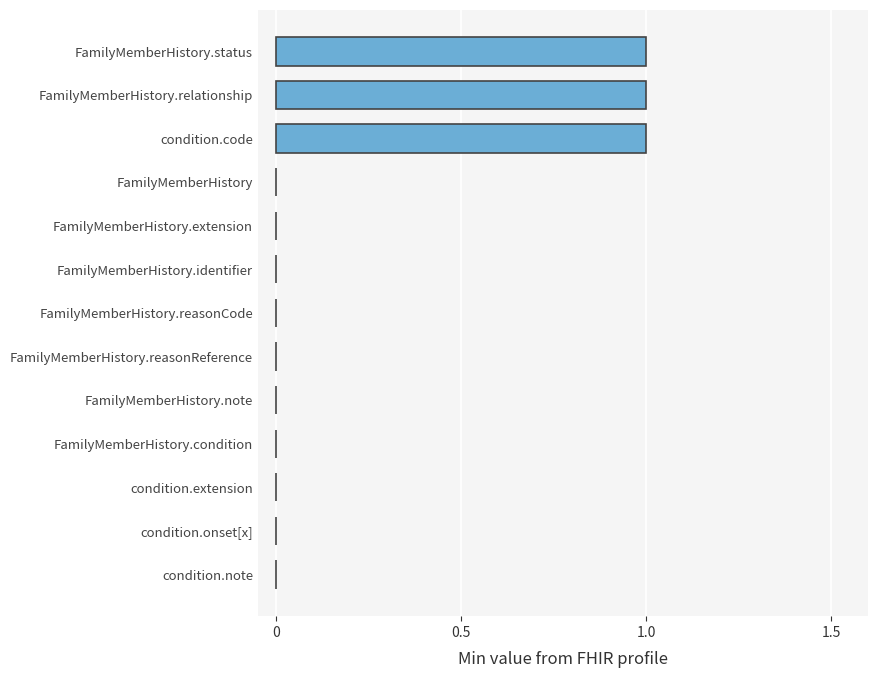

Reading top to bottom, what are all the values shown in this chart?

FamilyMemberHistory.status=1	FamilyMemberHistory.relationship=1	condition.code=1	FamilyMemberHistory=0	FamilyMemberHistory.extension=0	FamilyMemberHistory.identifier=0	FamilyMemberHistory.reasonCode=0	FamilyMemberHistory.reasonReference=0	FamilyMemberHistory.note=0	FamilyMemberHistory.condition=0	condition.extension=0	condition.onset[x]=0	condition.note=0